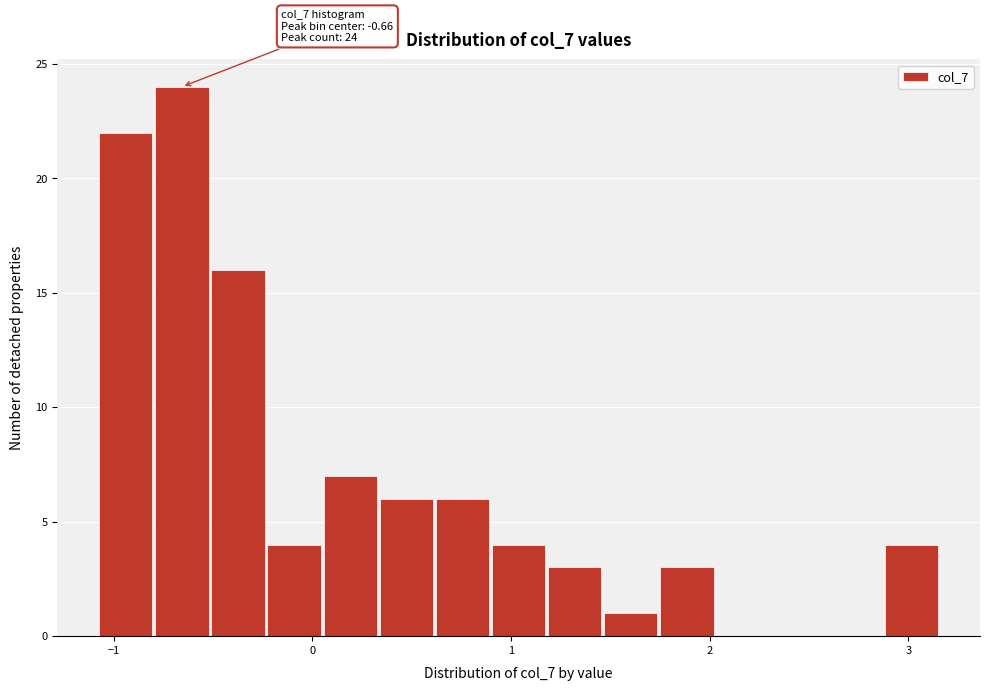

Read against the x-axis, roughly where is the centre of the tallest bar?

-0.7